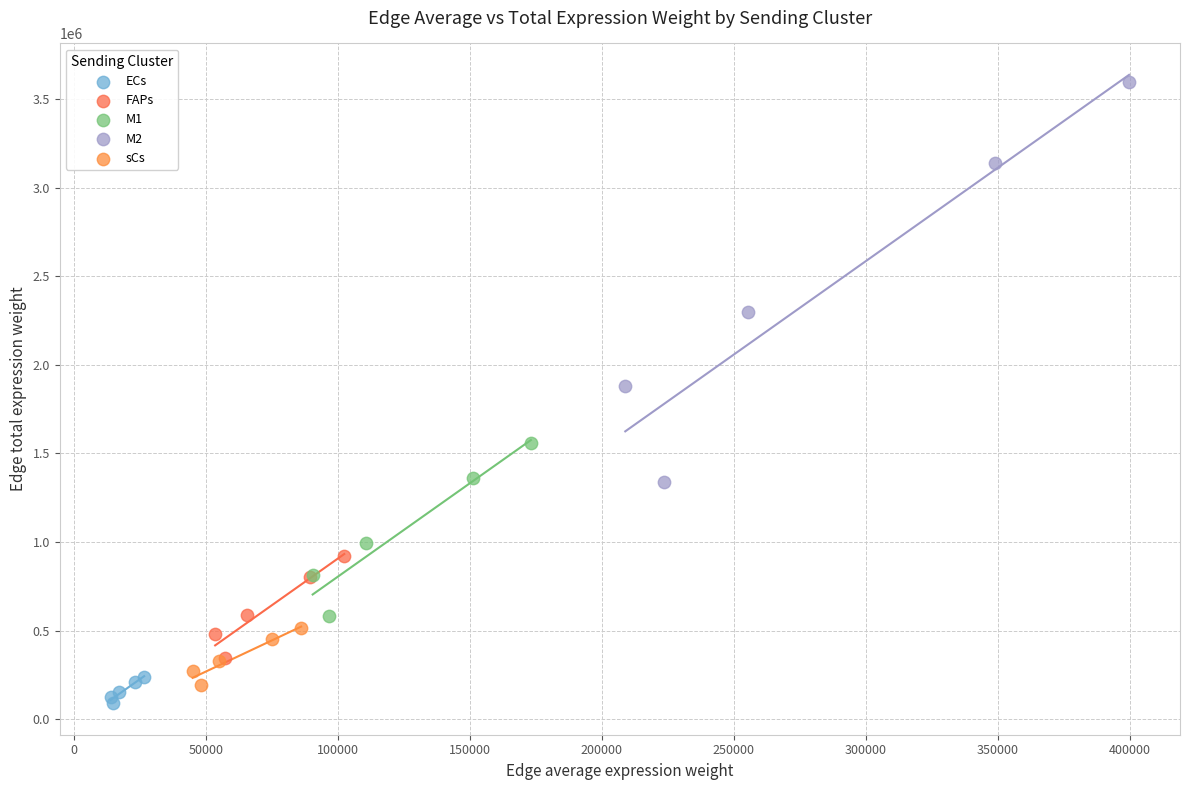

Which series has the largest Y range (max minus min)?

M2